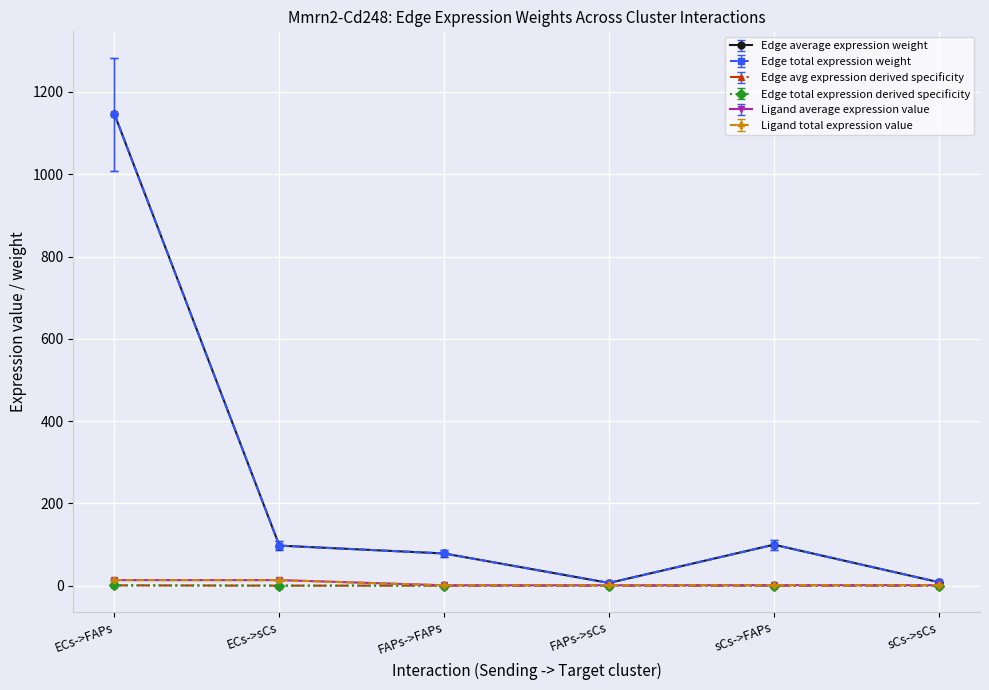

Does the chart have visible grid lines?

Yes